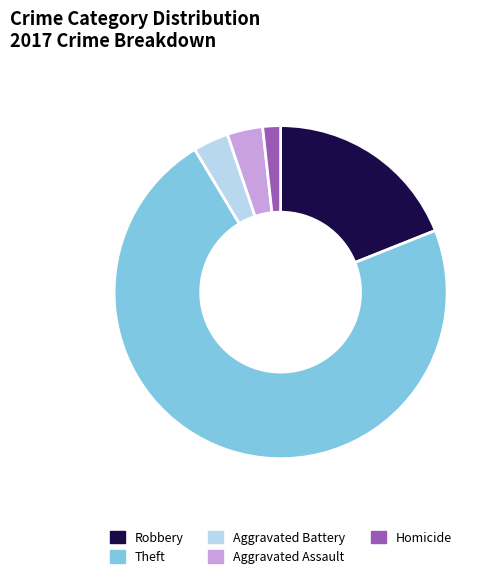

Is Theft the majority of the pie?

Yes